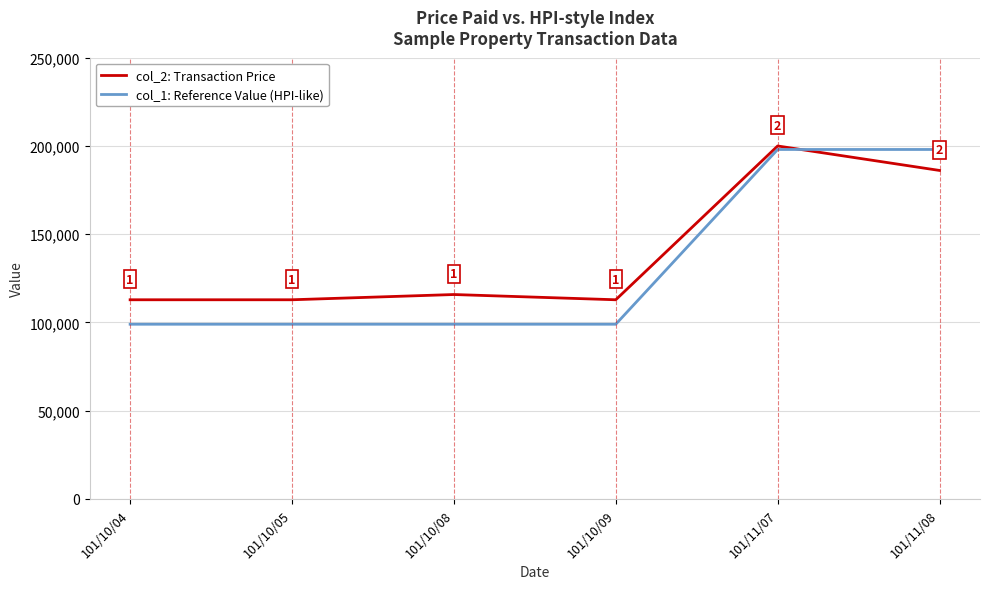

How many col_1: Reference Value (HPI-like) values are between 99000 and 198000?

6